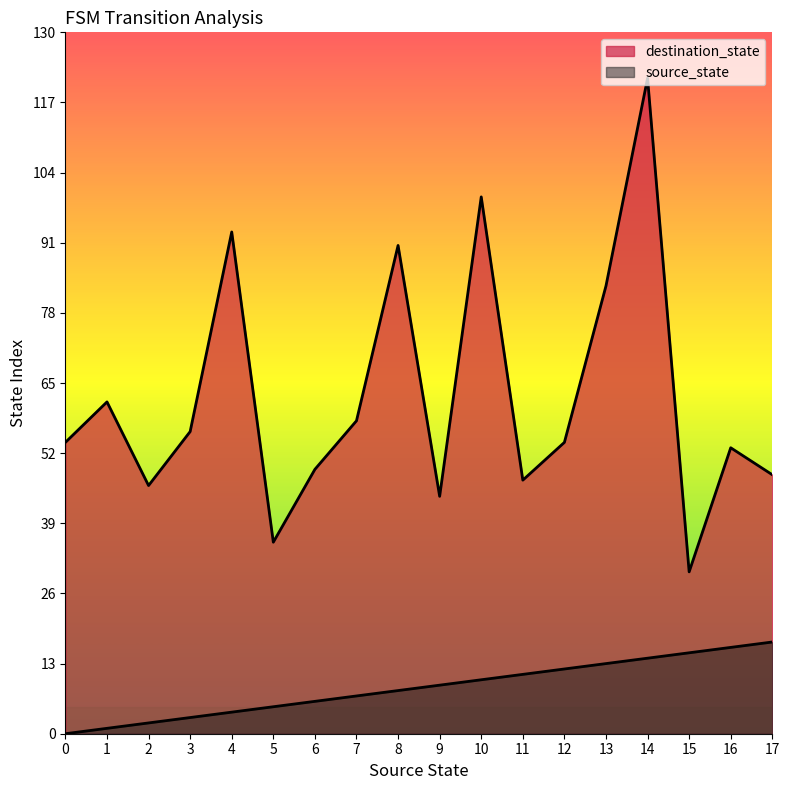

How many lines are shown in the chart?

2